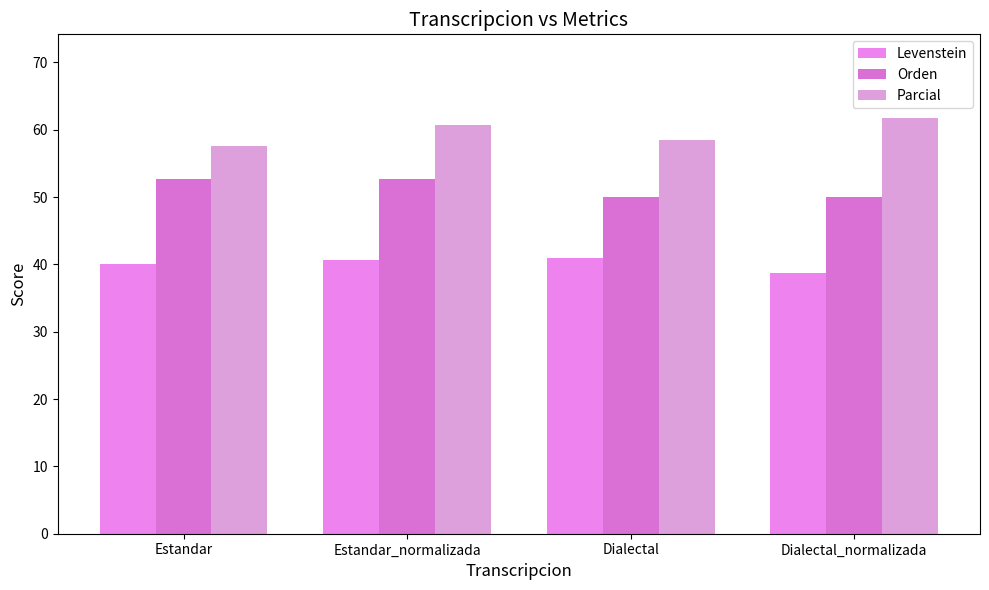

Reading left to right, extract all data points from this chart.

Levenstein: 40.0	40.6	41.0	38.7
Orden: 52.6	52.6	50.0	50.0
Parcial: 57.6	60.7	58.5	61.8